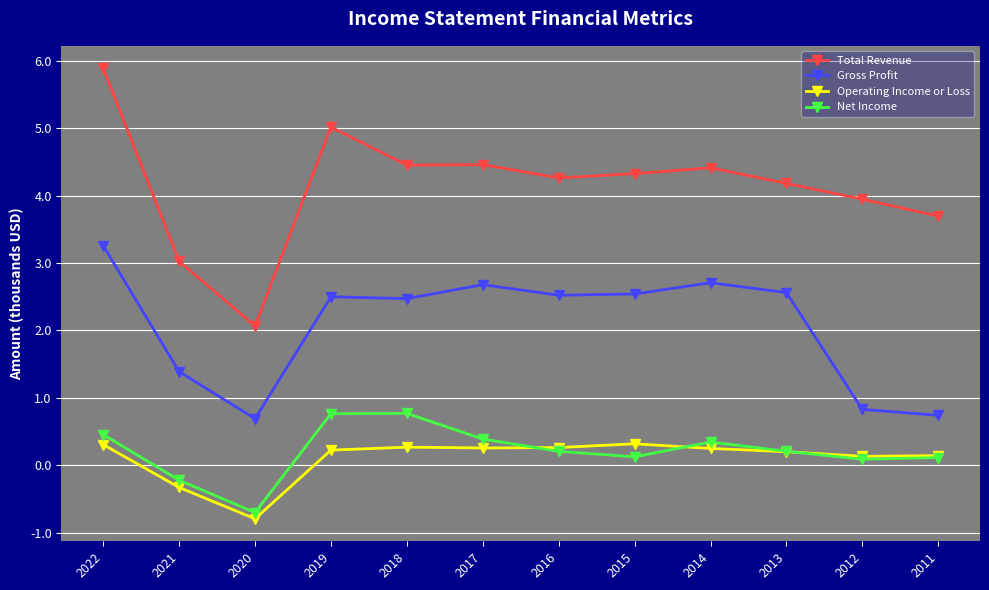

True or false: Total Revenue and Gross Profit intersect in this chart.

False